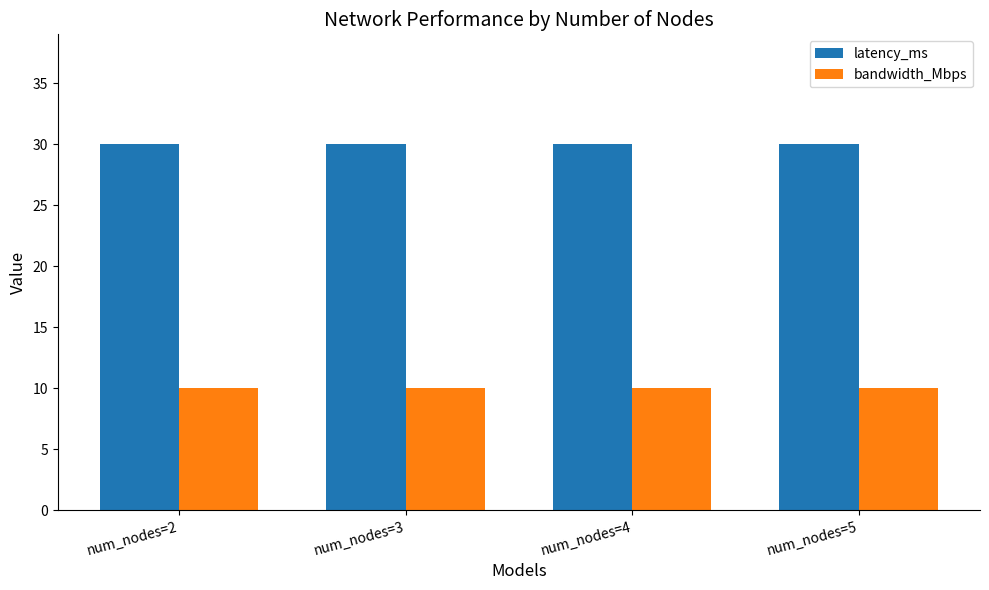

What is the spread (max minus min) of values at num_nodes=5?

20